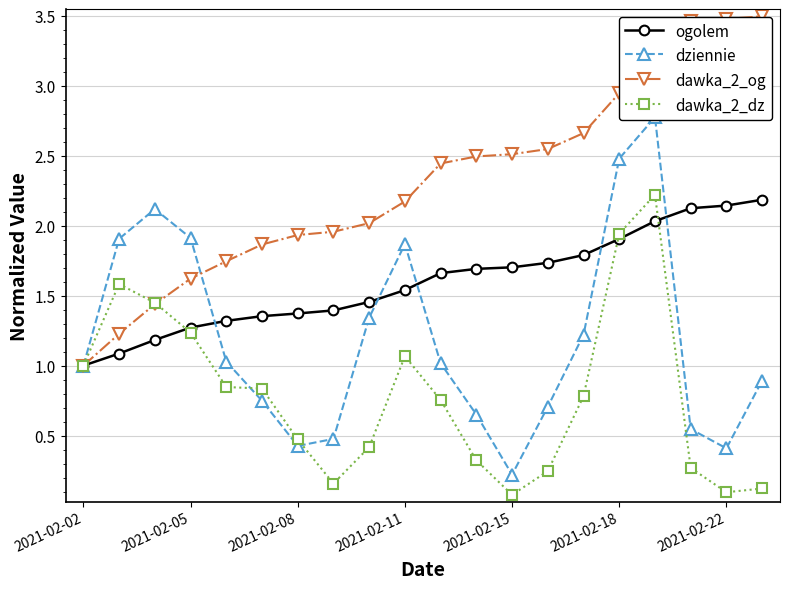

What is the highest value of the dawka_2_dz series?

2.2